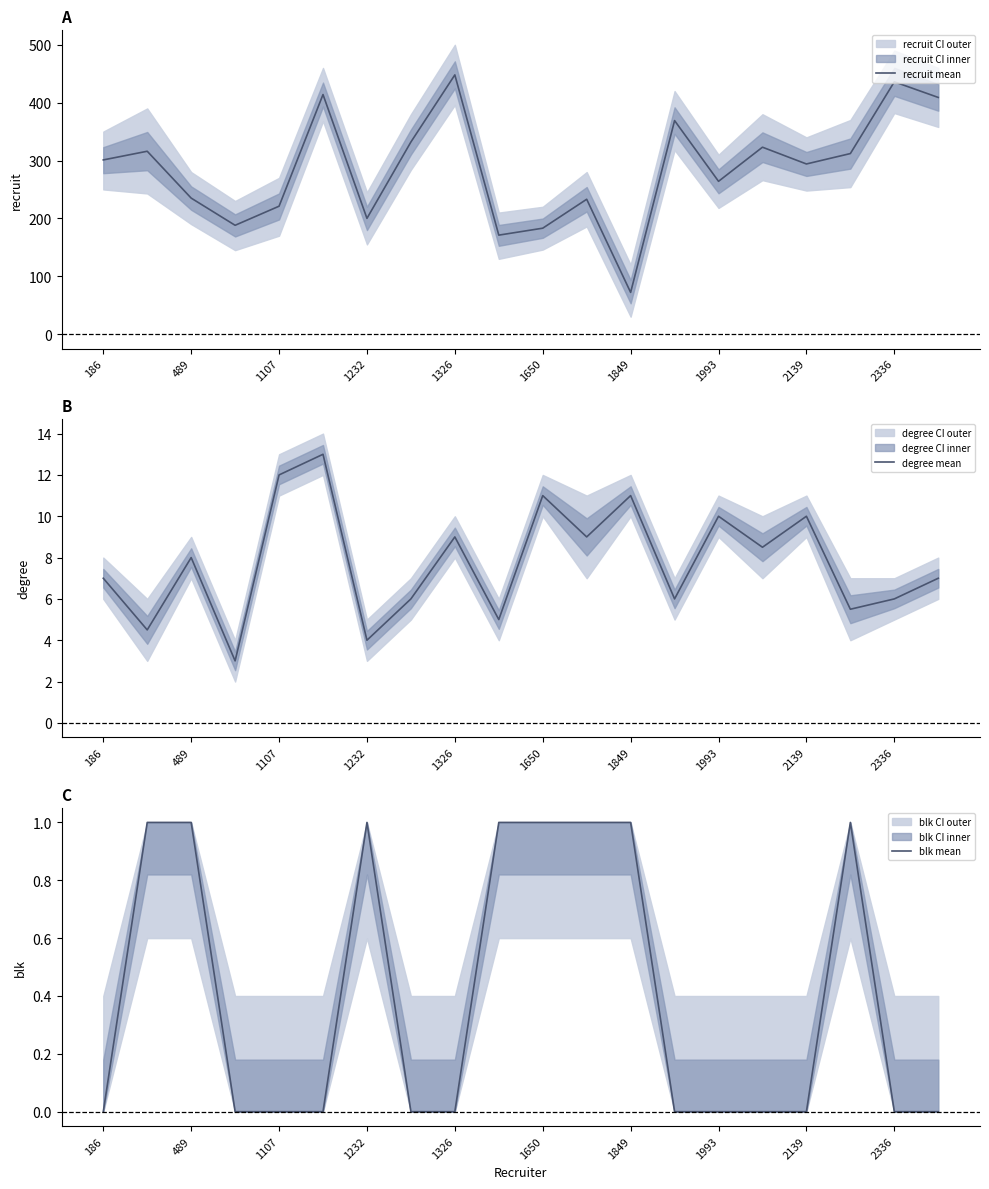

List the series in order of their peak value, lowest first.

blk mean, degree mean, recruit mean